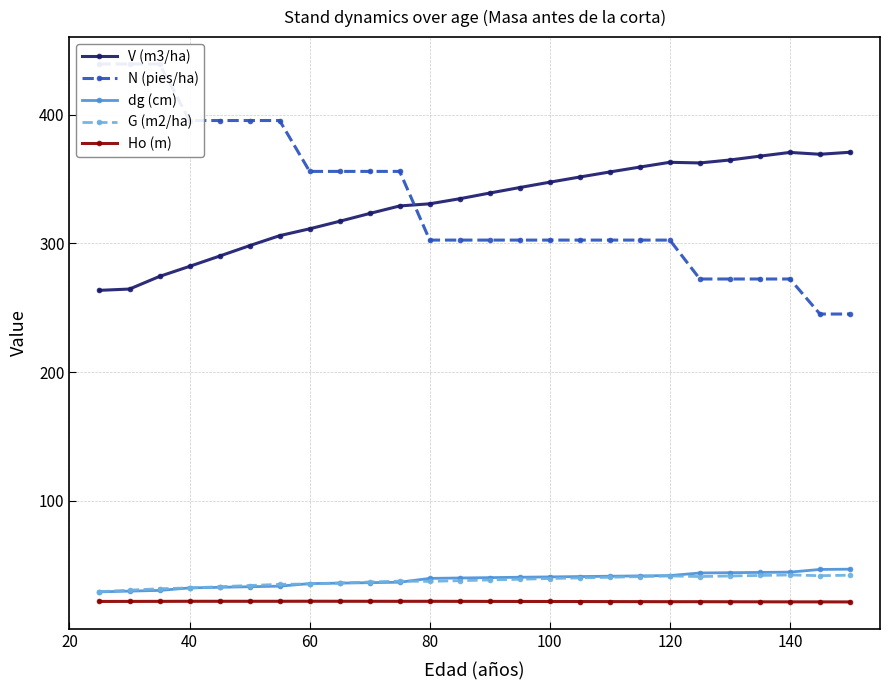

What are all the series names shown in the legend?

V (m3/ha), N (pies/ha), dg (cm), G (m2/ha), Ho (m)